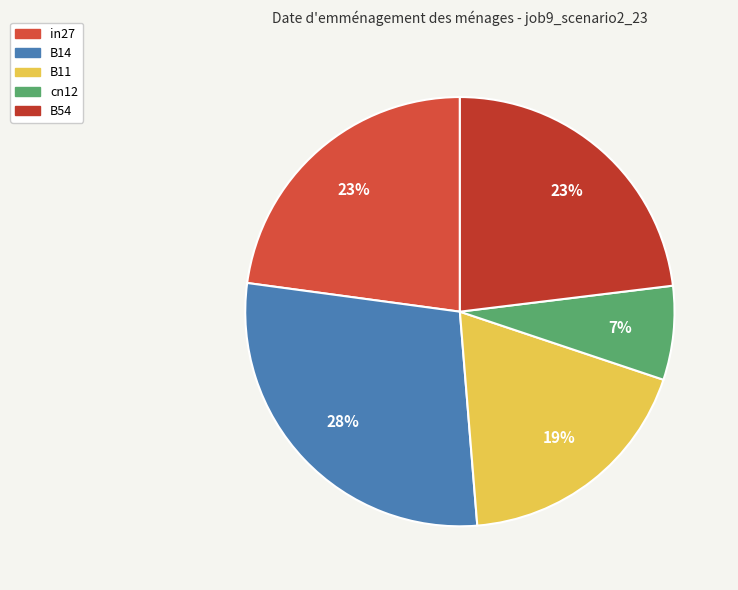

Is there any slice that represents more than half of the pie?

No